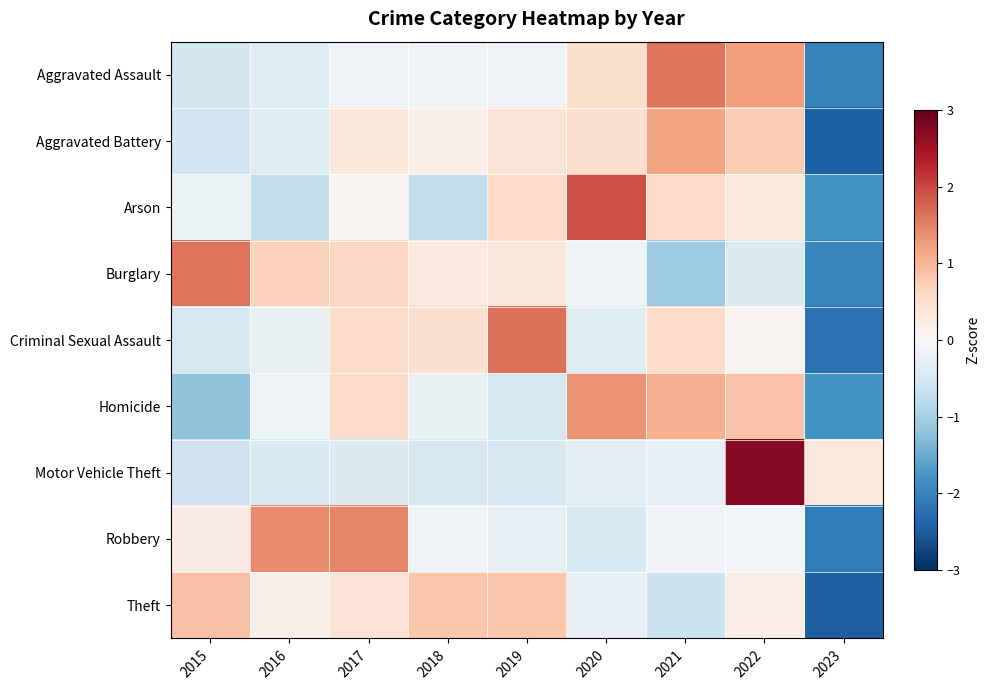

Rank the series by their maximum value, from highest to lowest.

Motor Vehicle Theft, Arson, Criminal Sexual Assault, Burglary, Aggravated Assault, Robbery, Homicide, Aggravated Battery, Theft